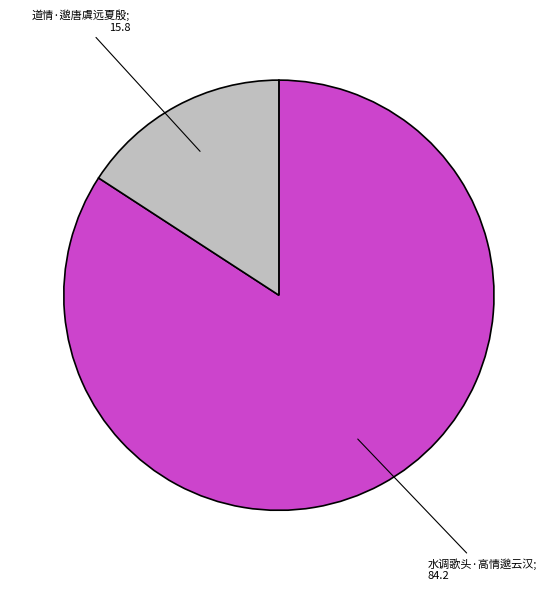

Is there a majority slice in this chart?

Yes